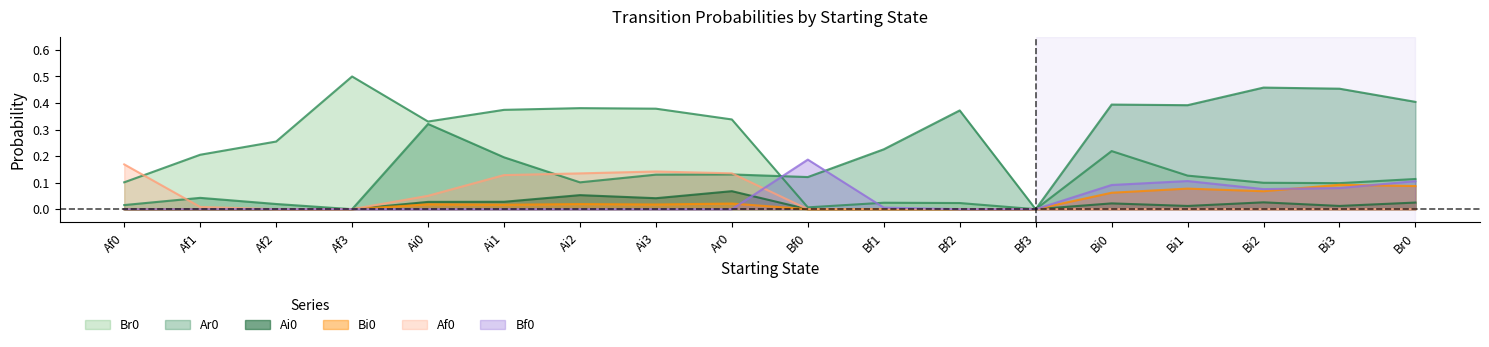

Reading right to left, list all the values displayed in this chart.

Br0: Br0=0.1	Bi3=0.1	Bi2=0.1	Bi1=0.1	Bi0=0.2	Bf3=0.0	Bf2=0.0	Bf1=0.0	Bf0=0.0	Ar0=0.3	Ai3=0.4	Ai2=0.4	Ai1=0.4	Ai0=0.3	Af3=0.5	Af2=0.3	Af1=0.2	Af0=0.1
Ar0: Br0=0.4	Bi3=0.5	Bi2=0.5	Bi1=0.4	Bi0=0.4	Bf3=0.0	Bf2=0.4	Bf1=0.2	Bf0=0.1	Ar0=0.1	Ai3=0.1	Ai2=0.1	Ai1=0.2	Ai0=0.3	Af3=0.0	Af2=0.0	Af1=0.0	Af0=0.0
Ai0: Br0=0.0	Bi3=0.0	Bi2=0.0	Bi1=0.0	Bi0=0.0	Bf3=0.0	Bf2=0.0	Bf1=0.0	Bf0=0.0	Ar0=0.1	Ai3=0.0	Ai2=0.1	Ai1=0.0	Ai0=0.0	Af3=0.0	Af2=0.0	Af1=0.0	Af0=0.0
Bi0: Br0=0.1	Bi3=0.1	Bi2=0.1	Bi1=0.1	Bi0=0.1	Bf3=0.0	Bf2=0.0	Bf1=0.0	Bf0=0.0	Ar0=0.0	Ai3=0.0	Ai2=0.0	Ai1=0.0	Ai0=0.0	Af3=0.0	Af2=0.0	Af1=0.0	Af0=0.0
Af0: Br0=0.0	Bi3=0.0	Bi2=0.0	Bi1=0.0	Bi0=0.0	Bf3=0.0	Bf2=0.0	Bf1=0.0	Bf0=0.0	Ar0=0.1	Ai3=0.1	Ai2=0.1	Ai1=0.1	Ai0=0.1	Af3=0.0	Af2=0.0	Af1=0.0	Af0=0.2
Bf0: Br0=0.1	Bi3=0.1	Bi2=0.1	Bi1=0.1	Bi0=0.1	Bf3=0.0	Bf2=0.0	Bf1=0.0	Bf0=0.2	Ar0=0.0	Ai3=0.0	Ai2=0.0	Ai1=0.0	Ai0=0.0	Af3=0.0	Af2=0.0	Af1=0.0	Af0=0.0